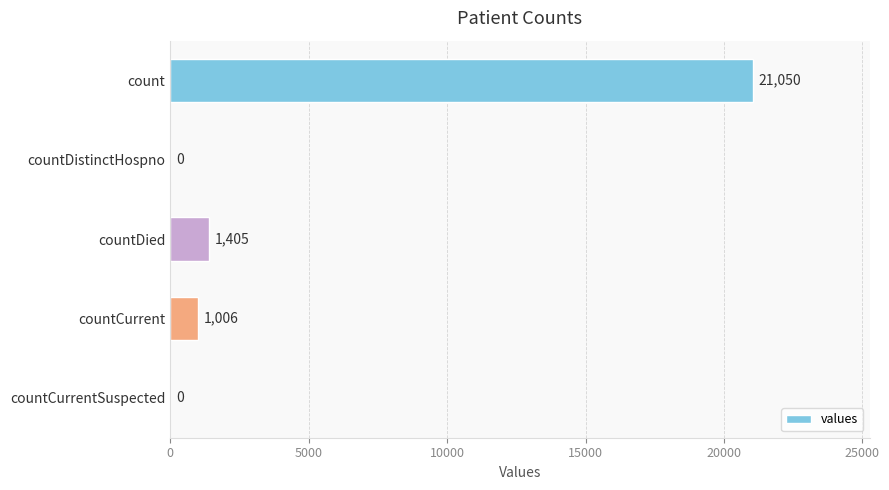

What is the change in value from countCurrent to countCurrentSuspected?

-1006